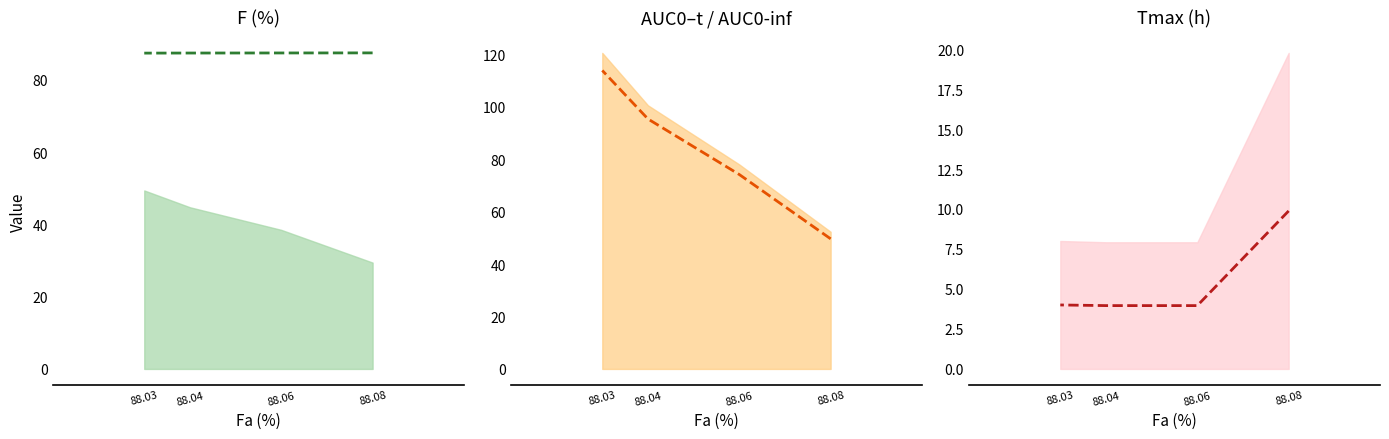

How many lines are shown in the chart?

3